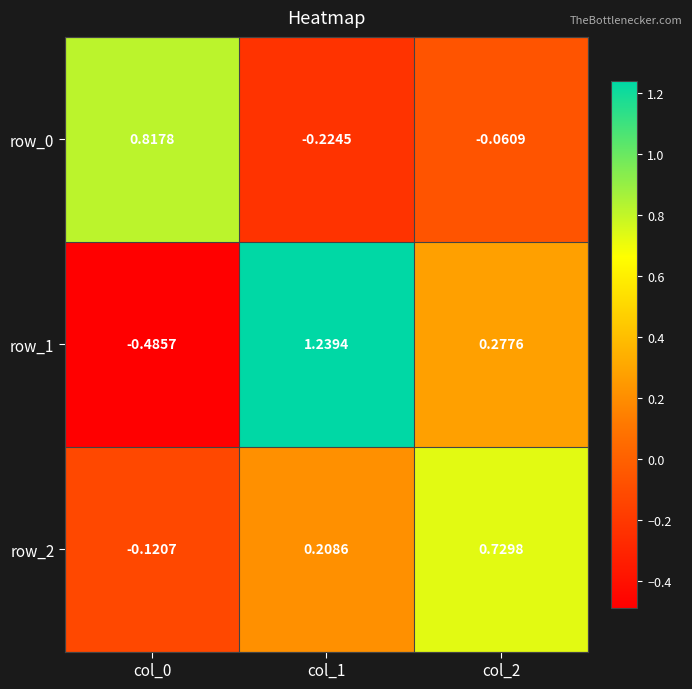

What is the difference between the maximum and minimum values in the row_1 series?

1.7